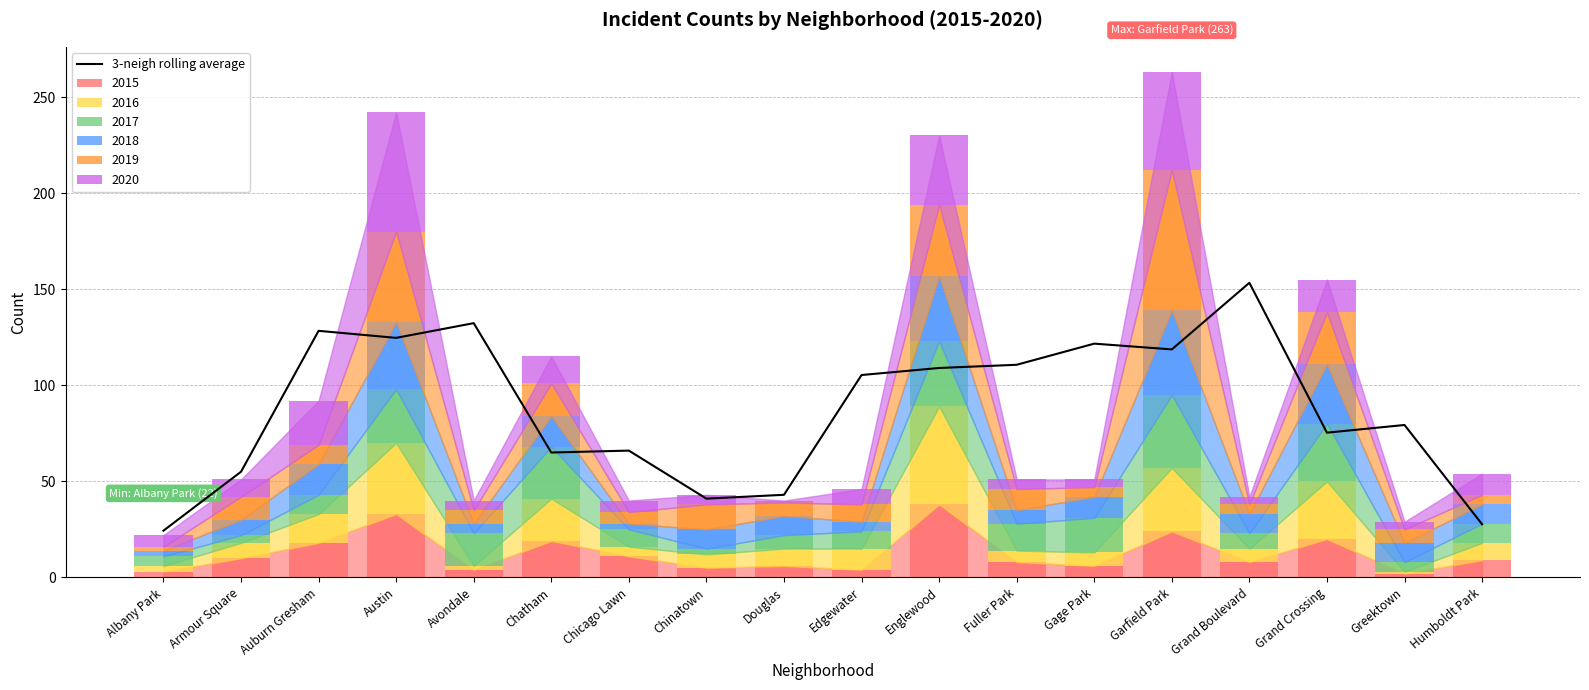

What is the label of the 18th bar from the left?

Humboldt Park